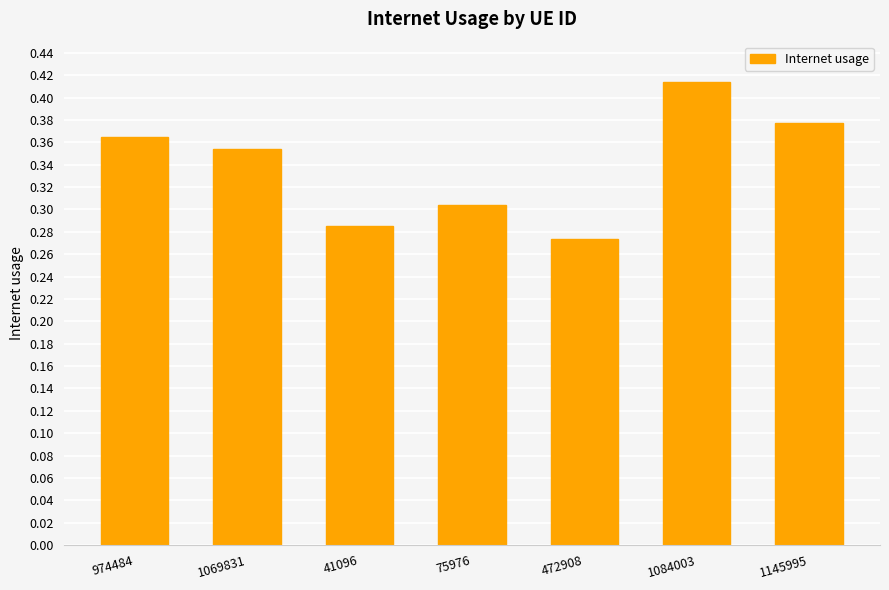

How many categories are shown in the chart?

7